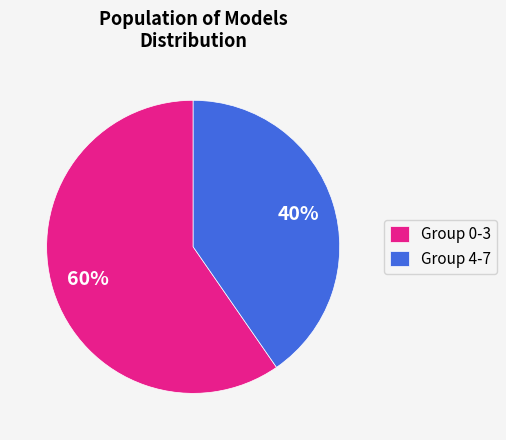

To the nearest percent, what is the combined percentage of Group 4-7 and Group 0-3?

100%